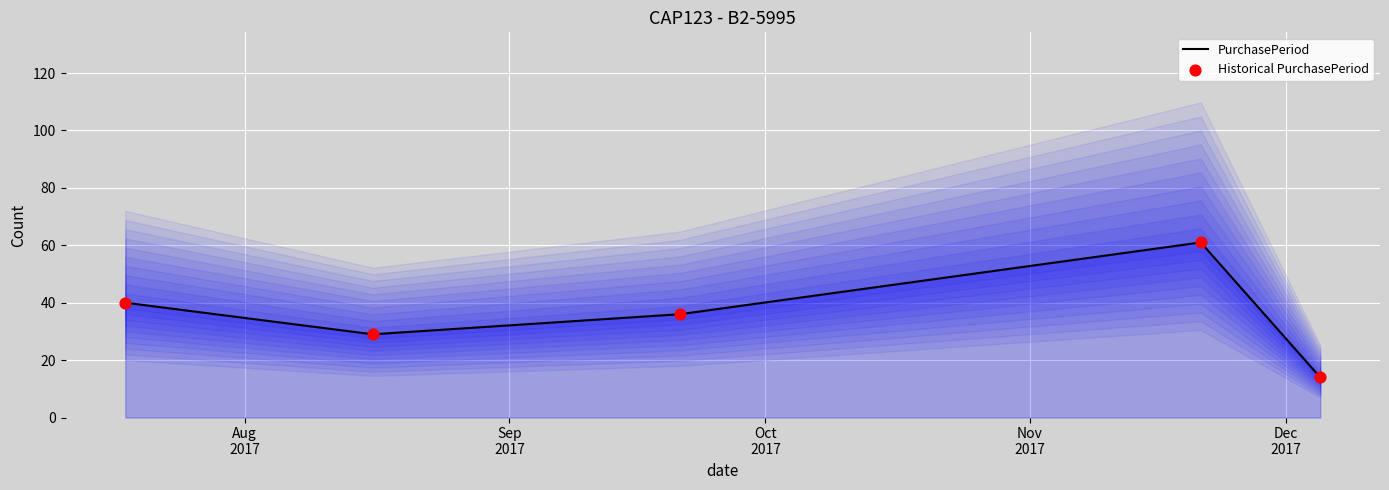

What is the maximum value for PurchasePeriod?

61